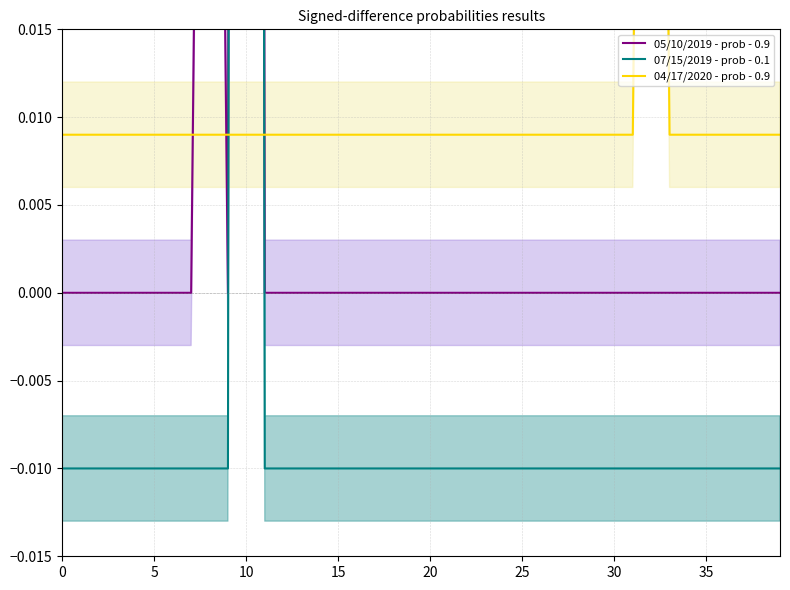

Is this an area chart (filled region under the line)?

No